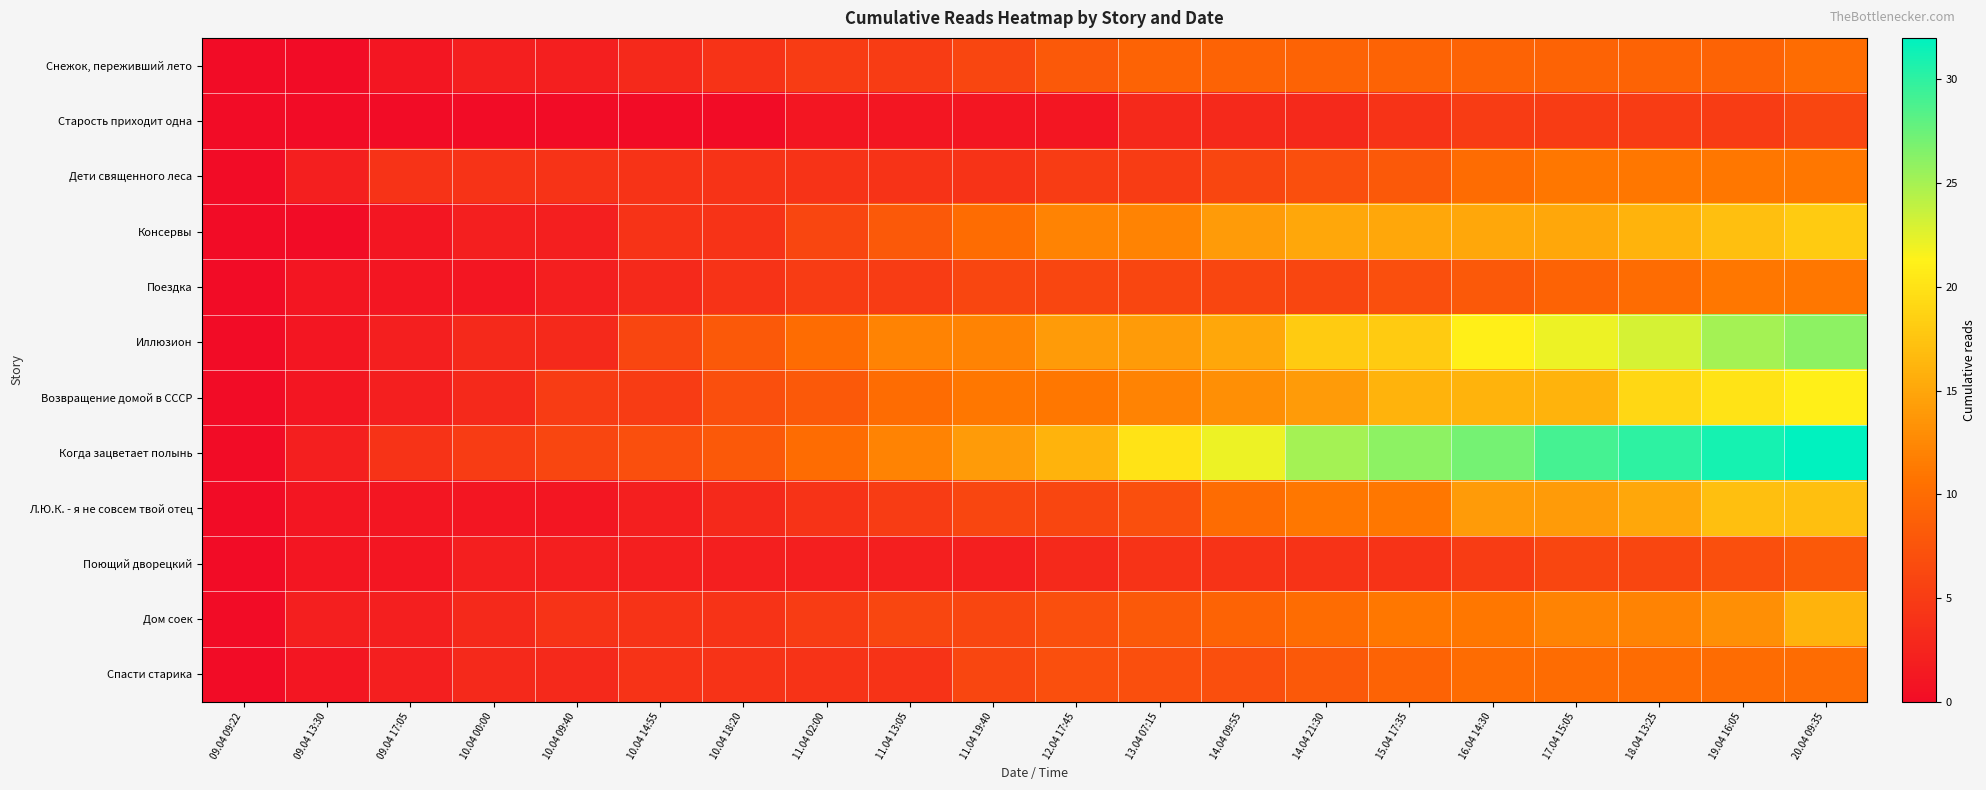

Which category has the lowest value across all series?

09.04 09:22